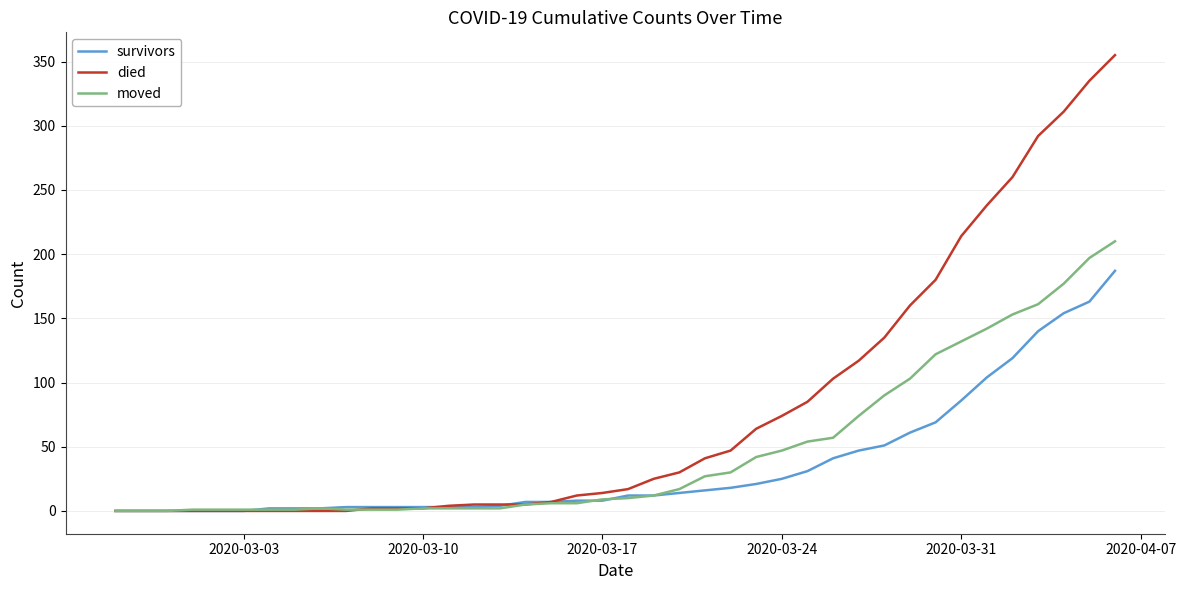

Which series has the widest spread of values?

died